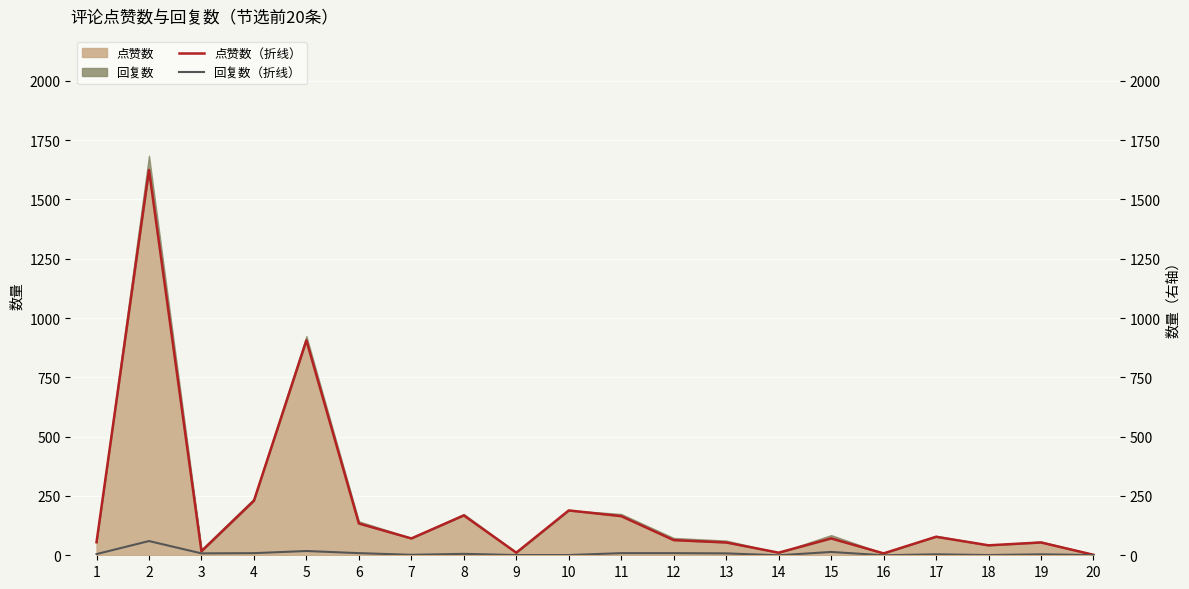

What is the difference between the second highest and minimum values in the 回复数（折线） series?

18